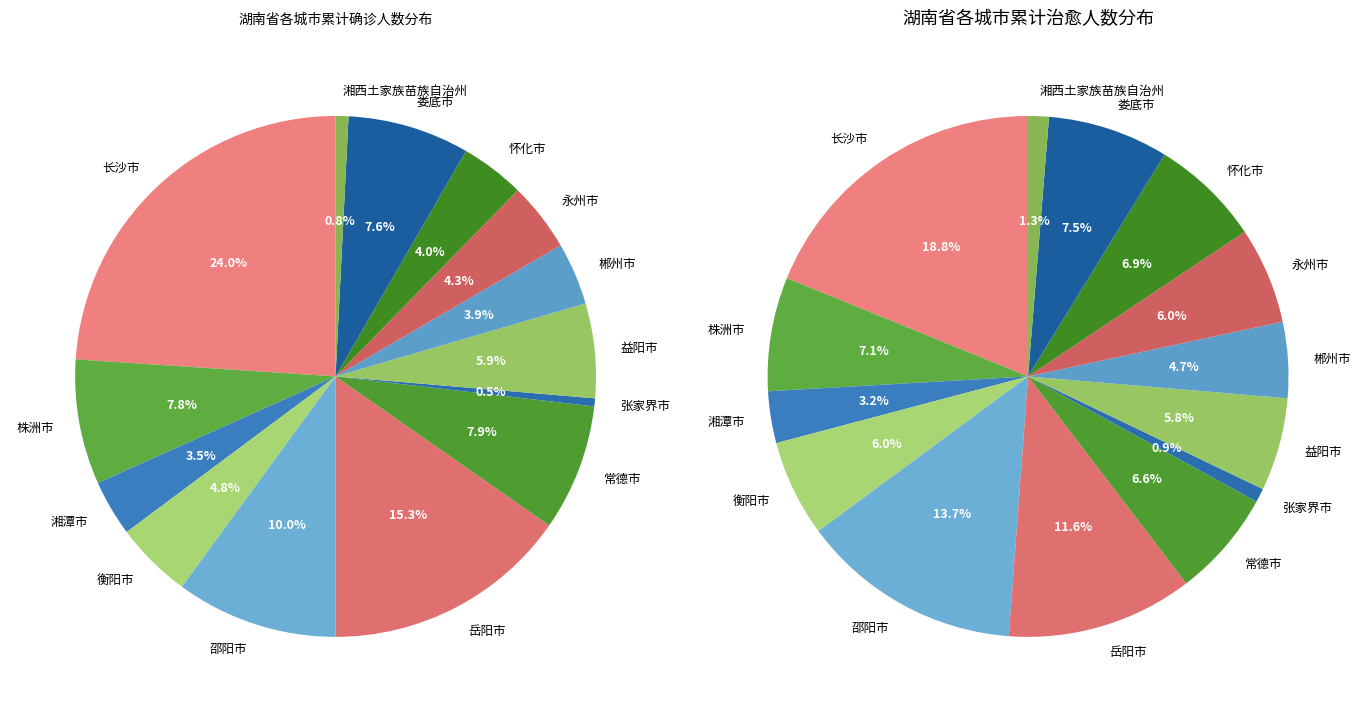

Combined, what portion of the pie is 益阳市 and 衡阳市?

10.6%